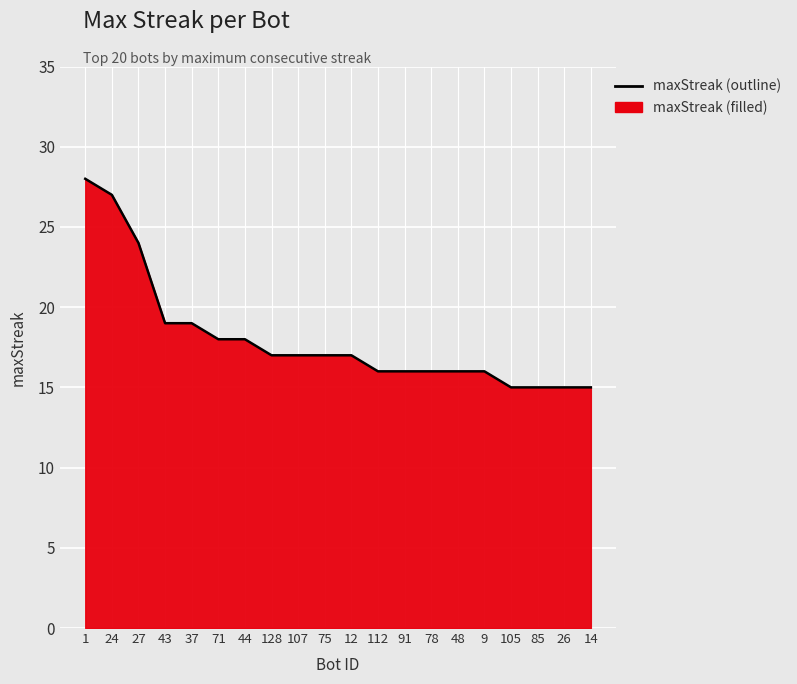

What is the sum of all values?

361